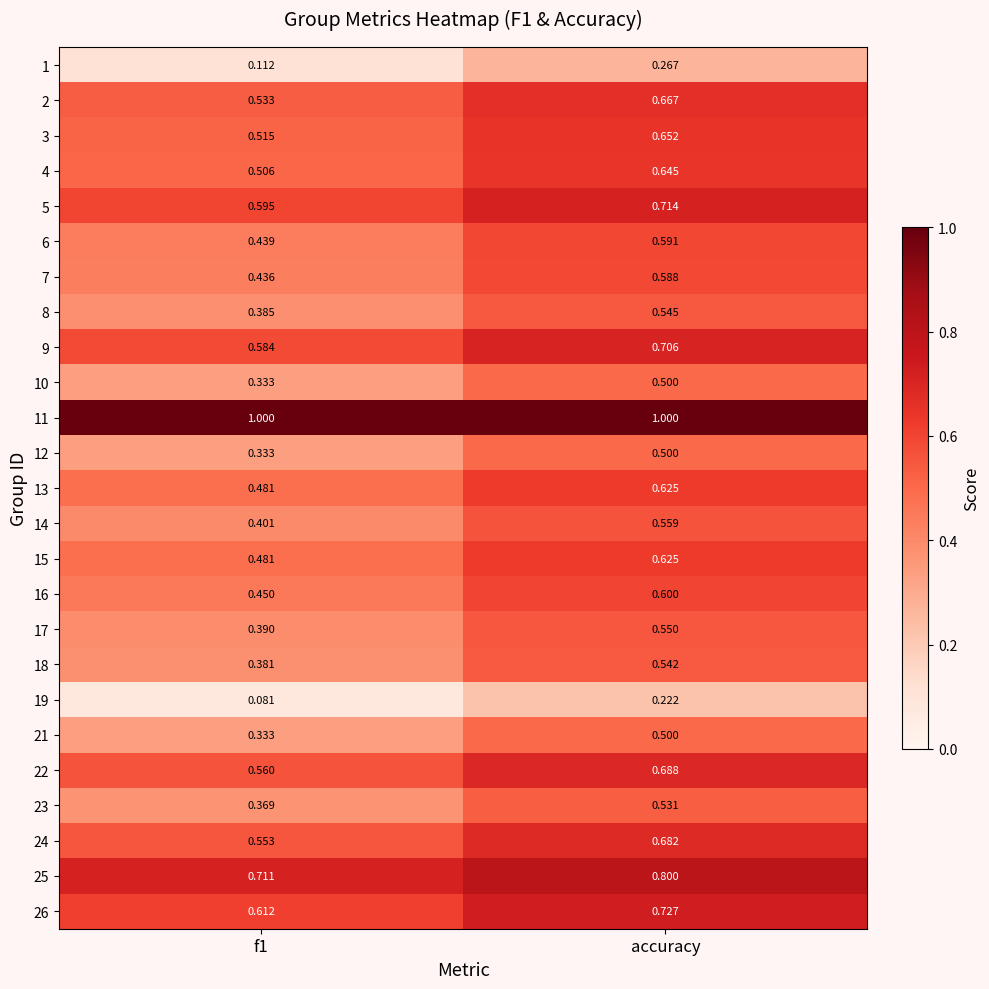

At which category is the sum across all series the highest?

accuracy